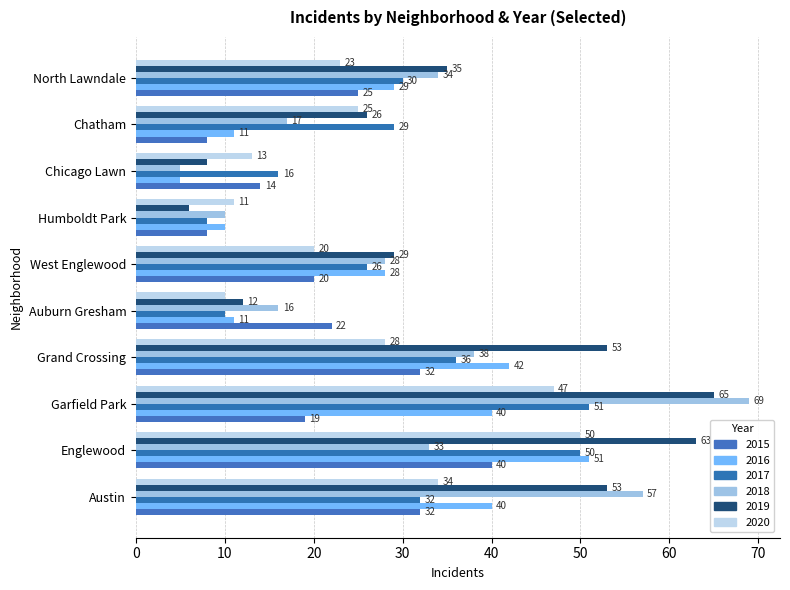

Which series has the largest total across all categories?

2019